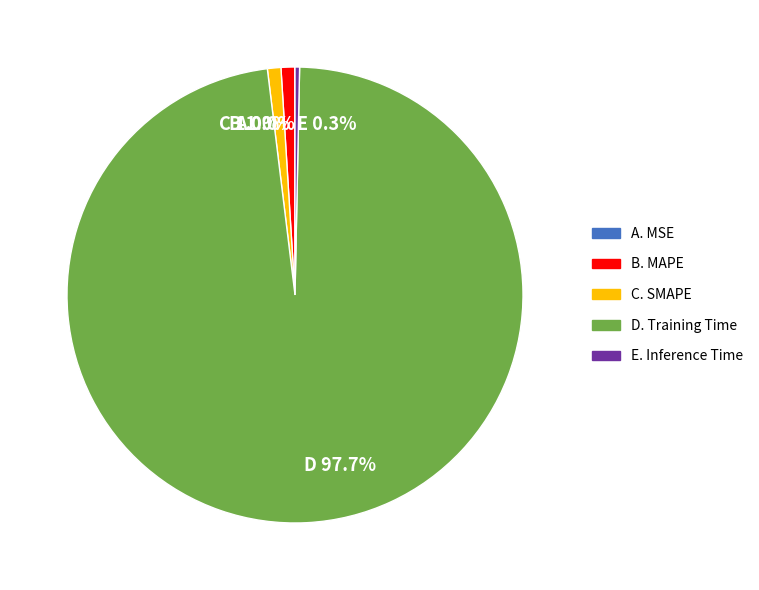

Combined, what portion of the pie is E 0.3% and B 1.0%?

1.3%